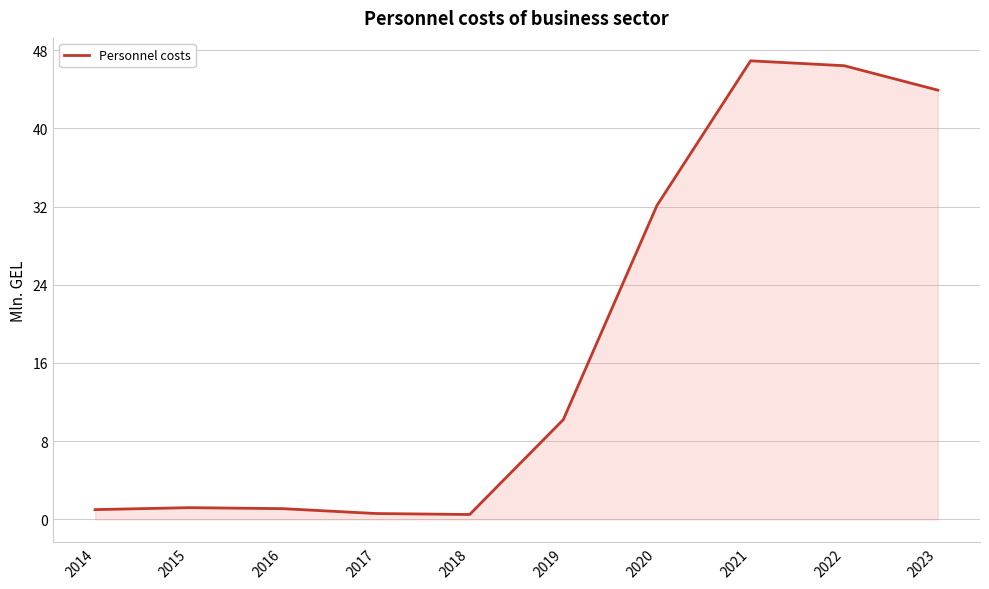

Where is the data nearest to the value 23?

2020